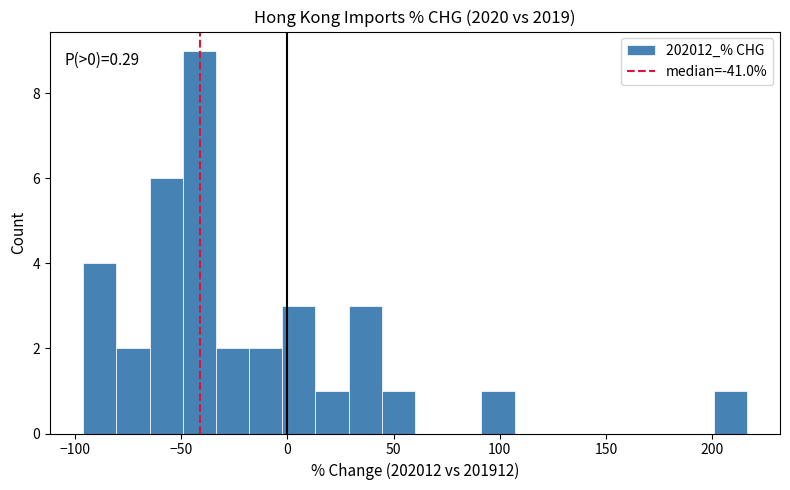

Around what value on the x-axis is the tallest bar? Give the approximate position of its centre, as read against the axis.

-40